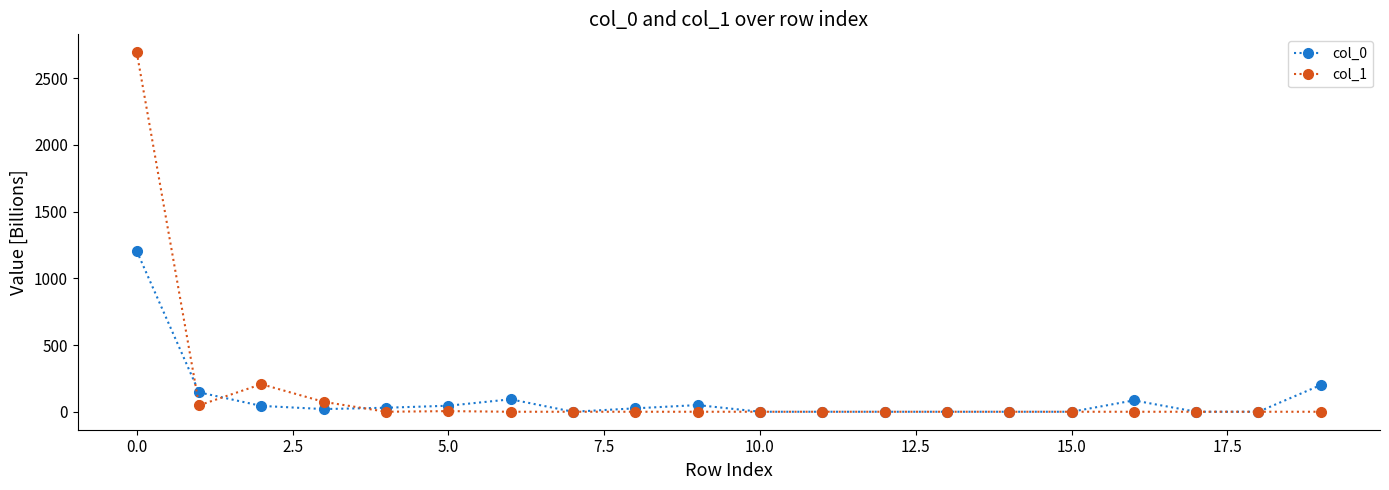

Which series has the widest spread of values?

col_1